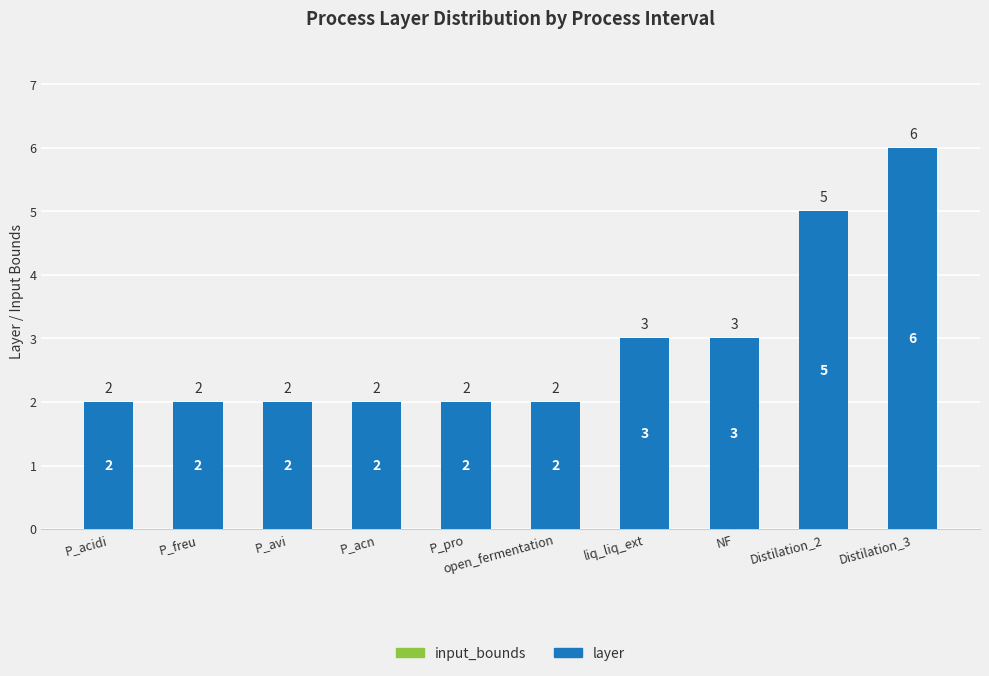

Does the chart contain any negative values?

No